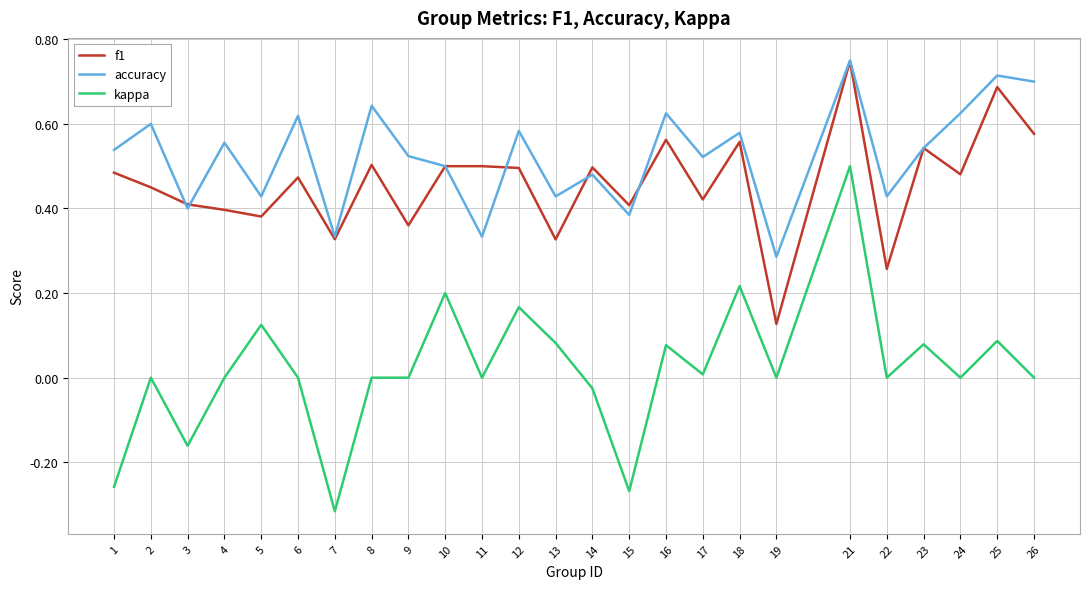

True or false: accuracy and kappa intersect in this chart.

False